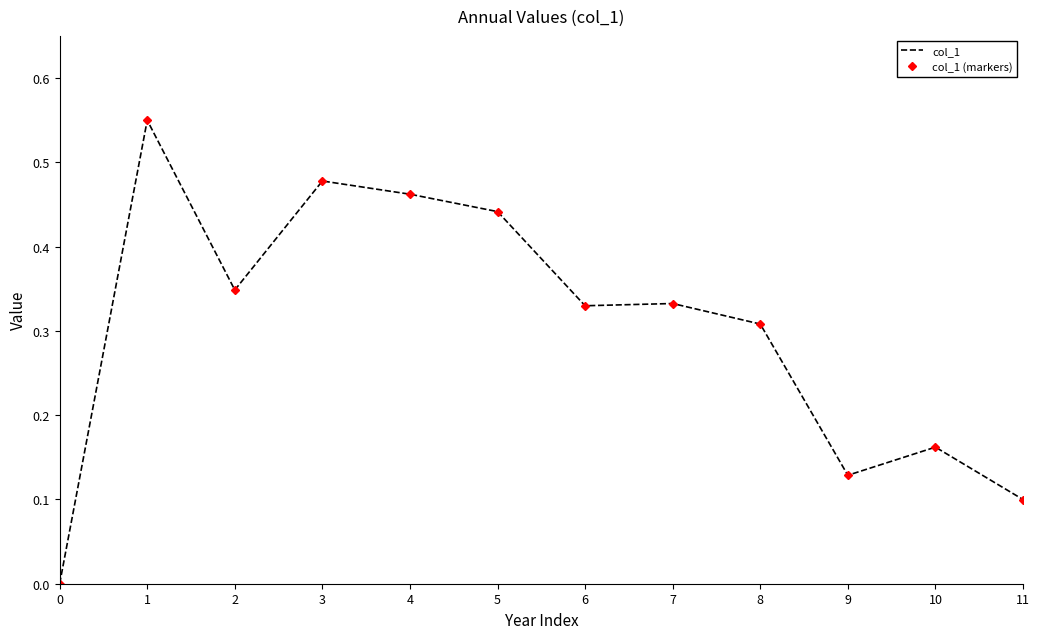

True or false: col_1 (markers) and col_1 cross at least once.

False